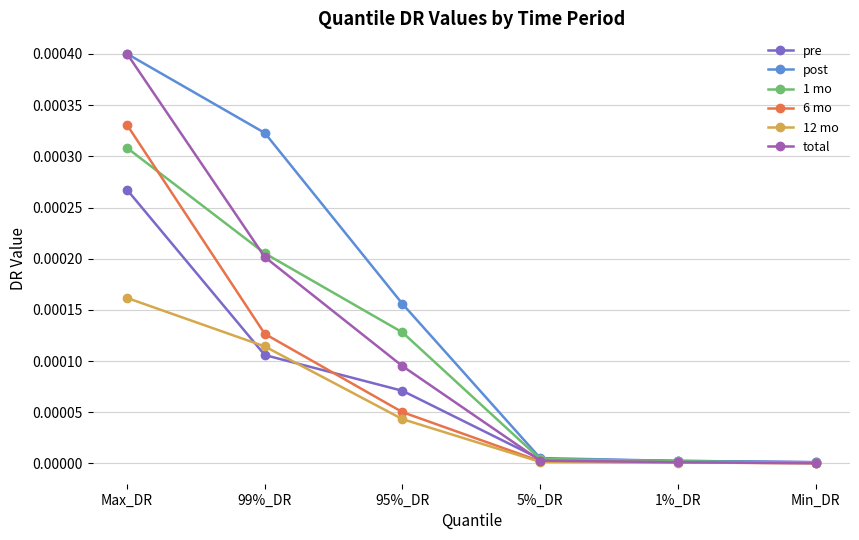

At which category is the sum across all series the highest?

Max_DR